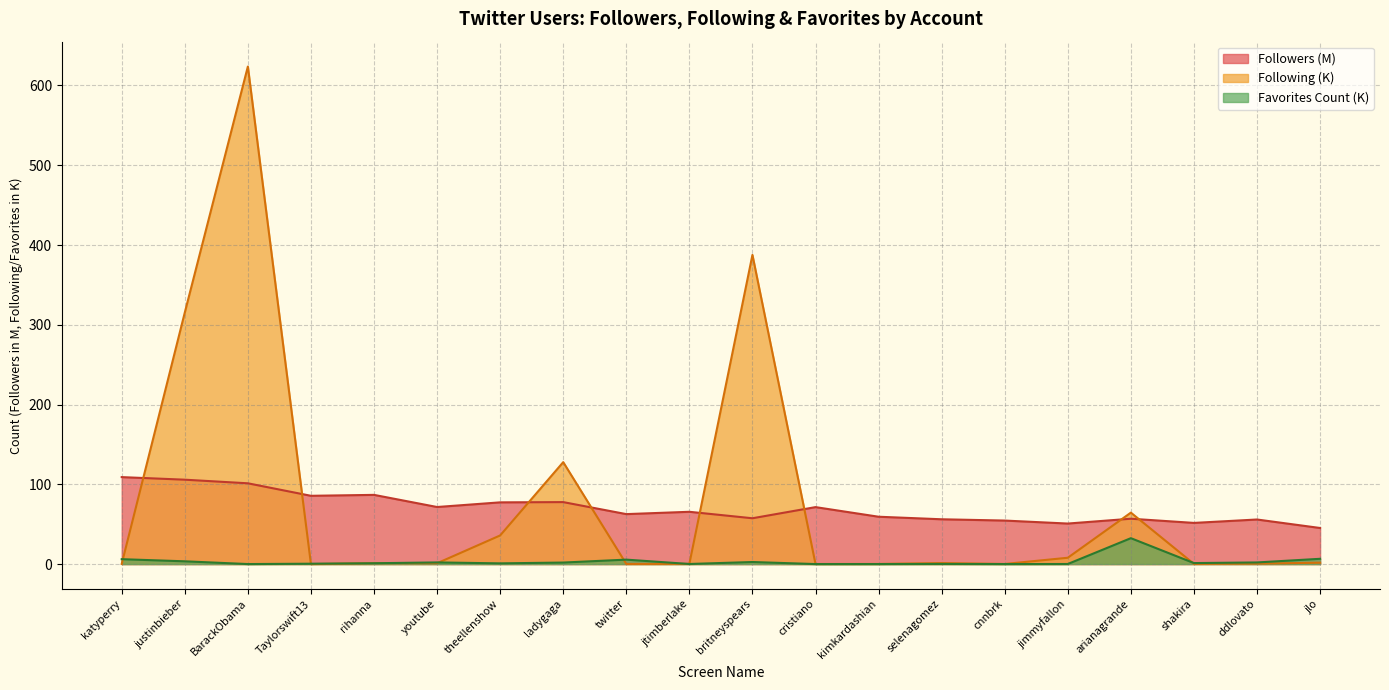

Does the chart display data point markers on the line(s)?

No